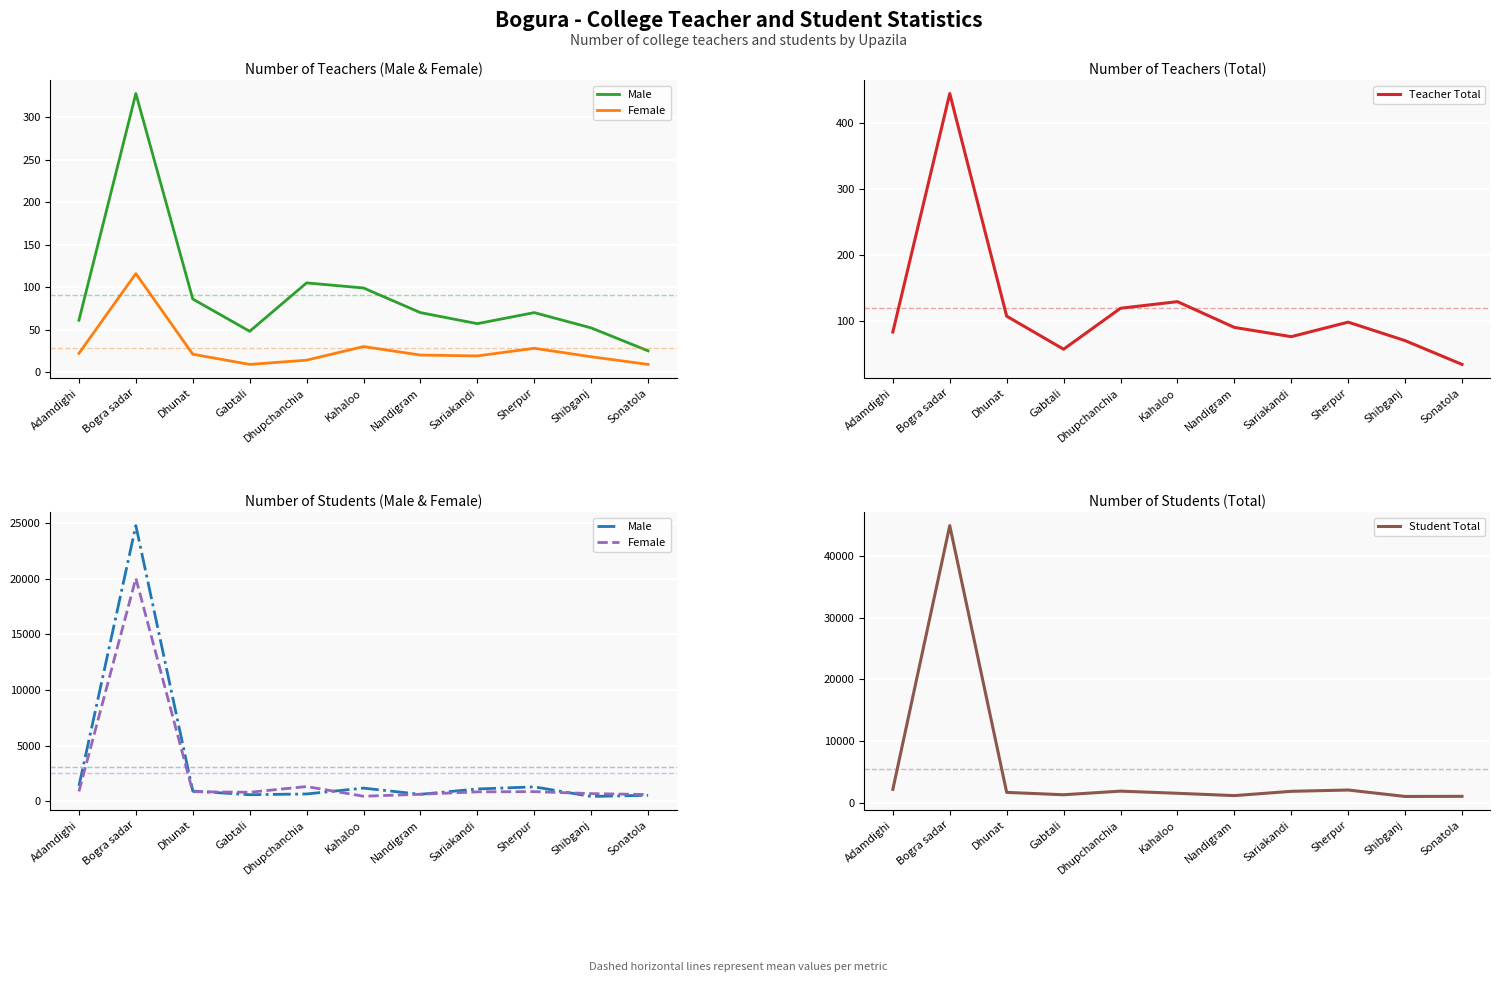

Does the chart display data point markers on the line(s)?

No